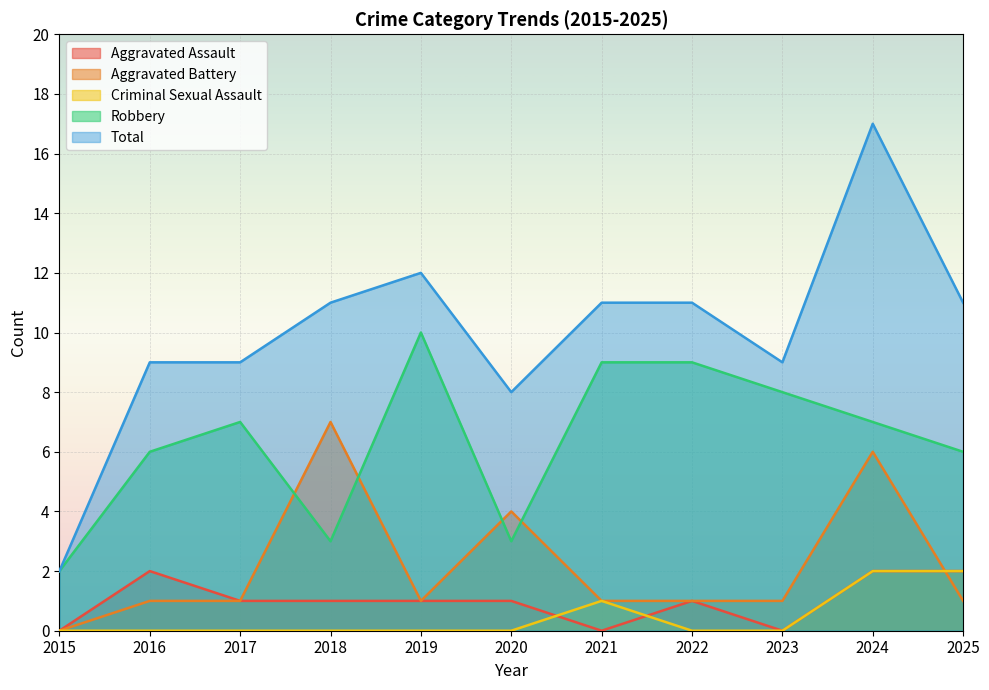

At which label does Aggravated Battery reach its peak?

2018